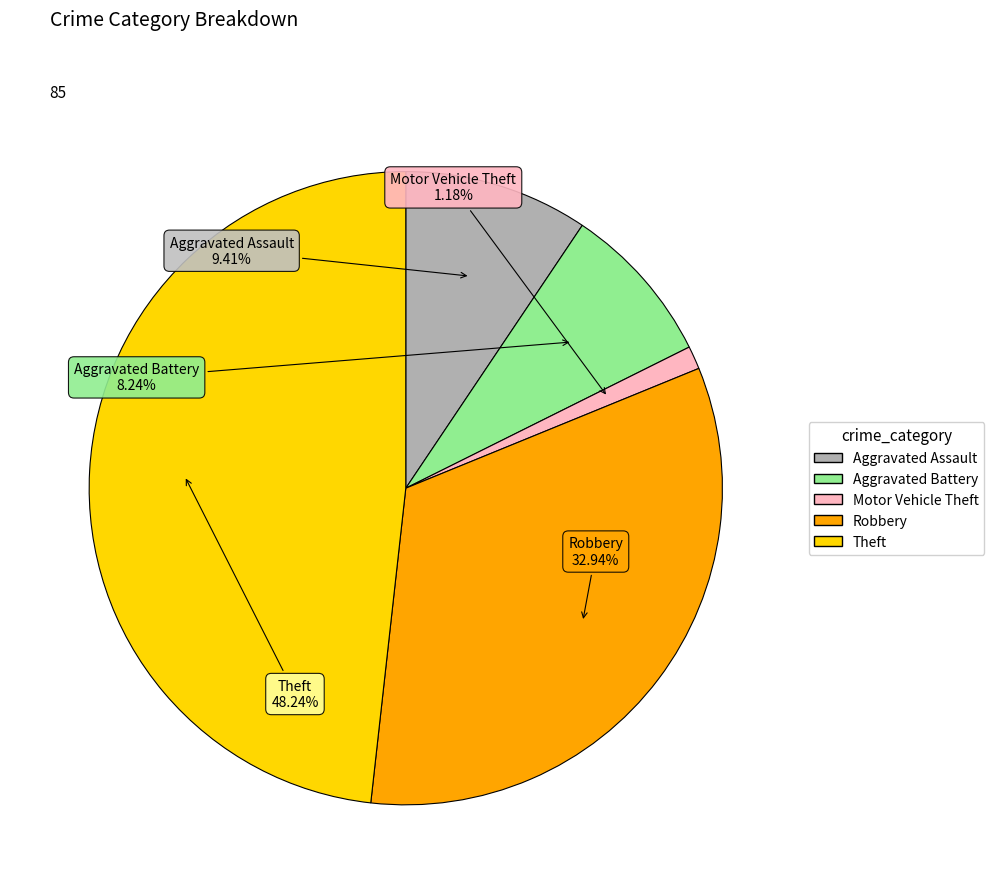

Combined, do Motor Vehicle Theft and Theft account for over 50%?

No